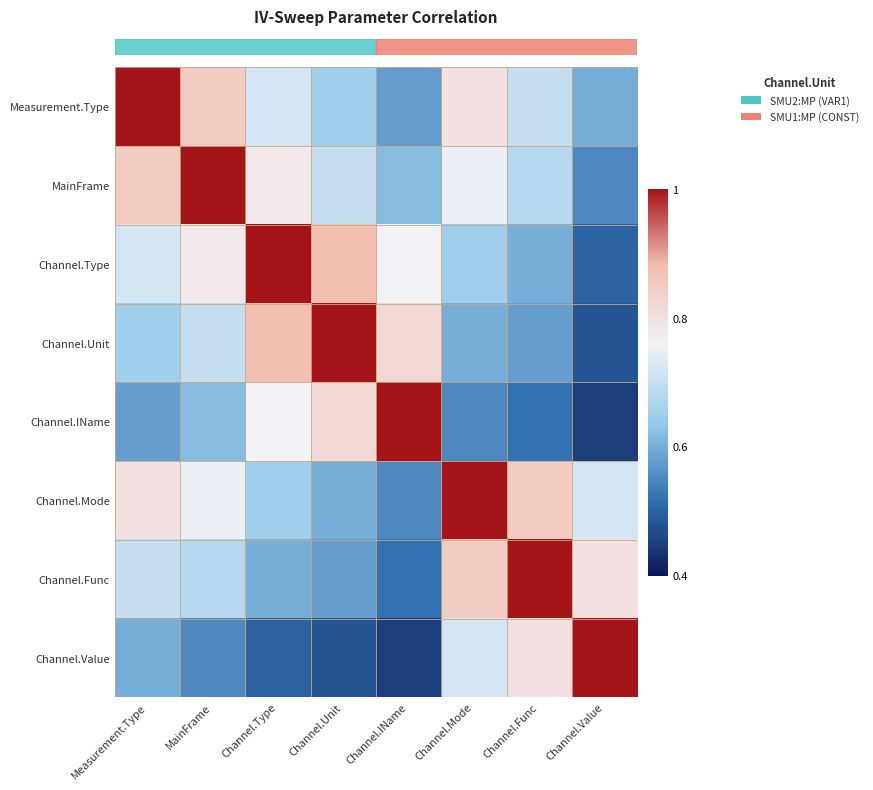

At how many categories does at least one series exceed 0?

8